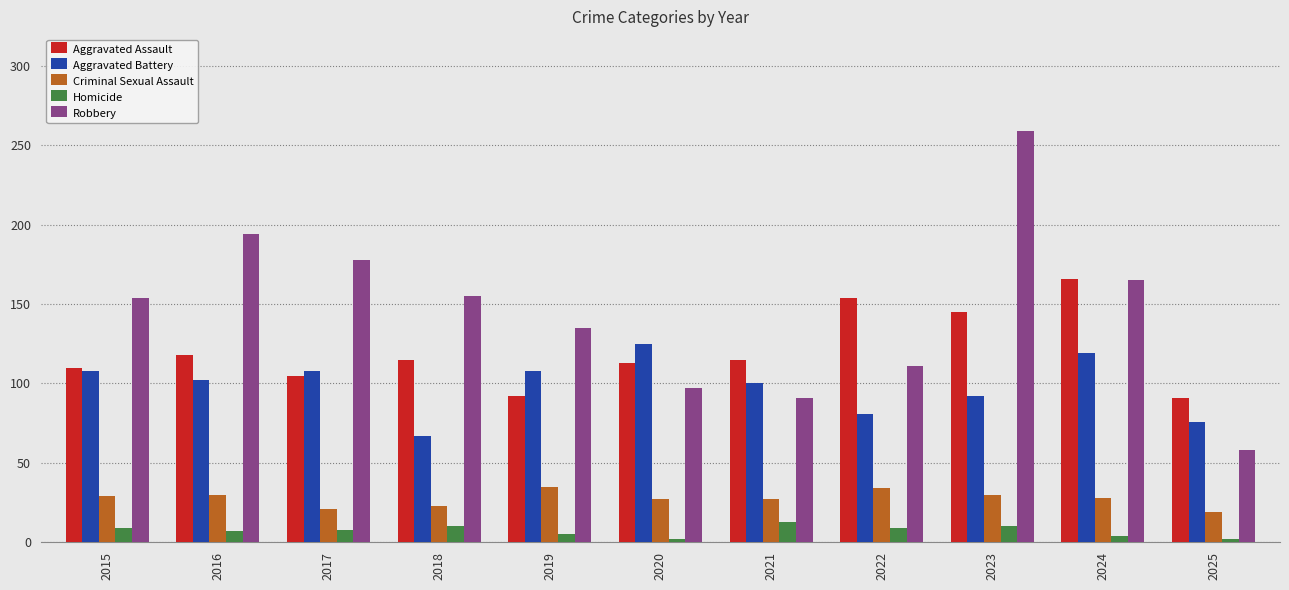

Where does the Aggravated Battery series first go above 102?

2015